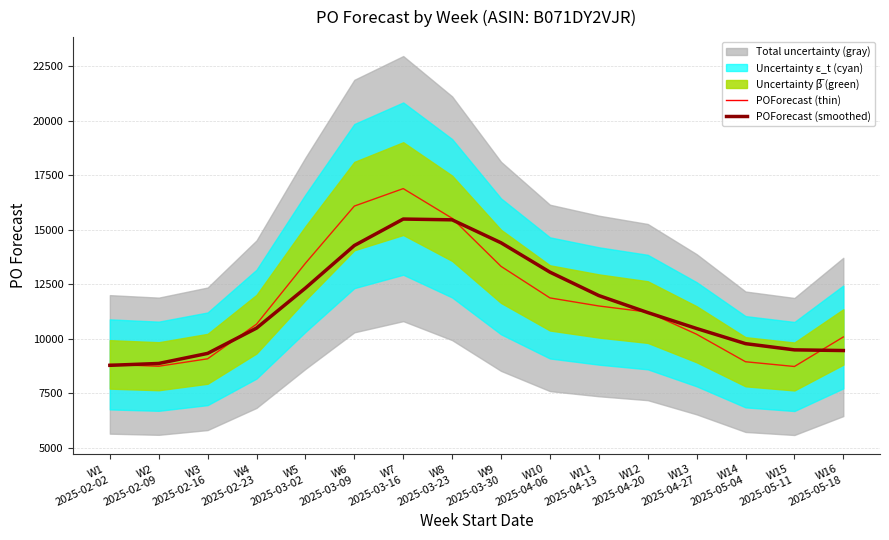

How many data points in POForecast (smoothed) are above 11208?

7